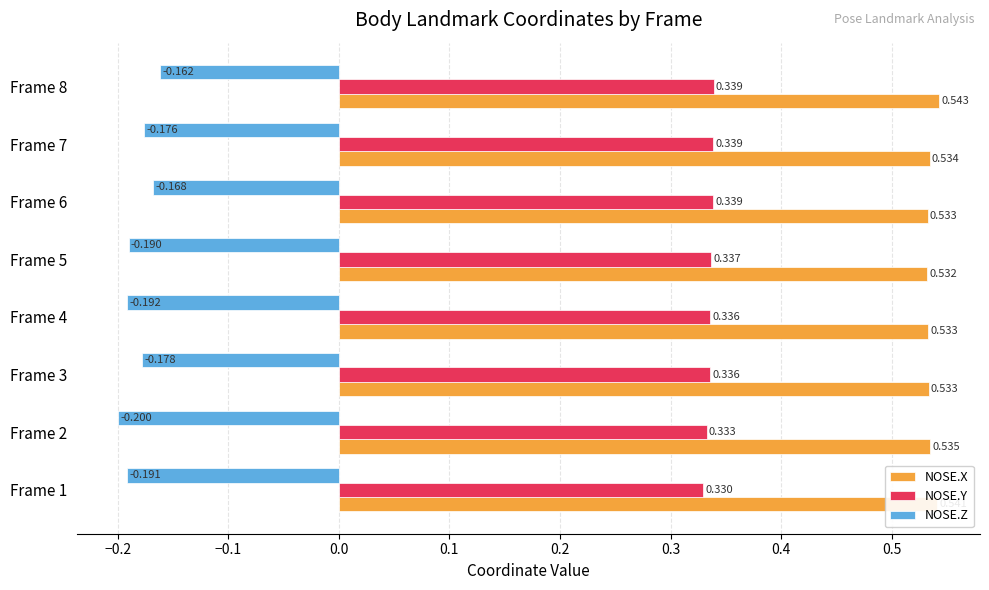

Which series has the widest spread of values?

NOSE.Z